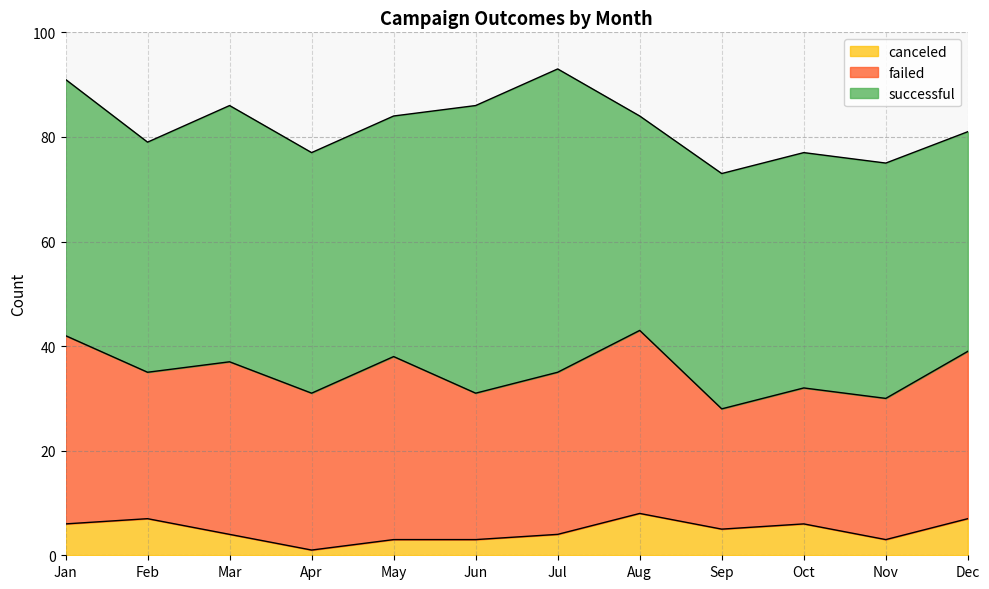

Does the chart have visible grid lines?

Yes